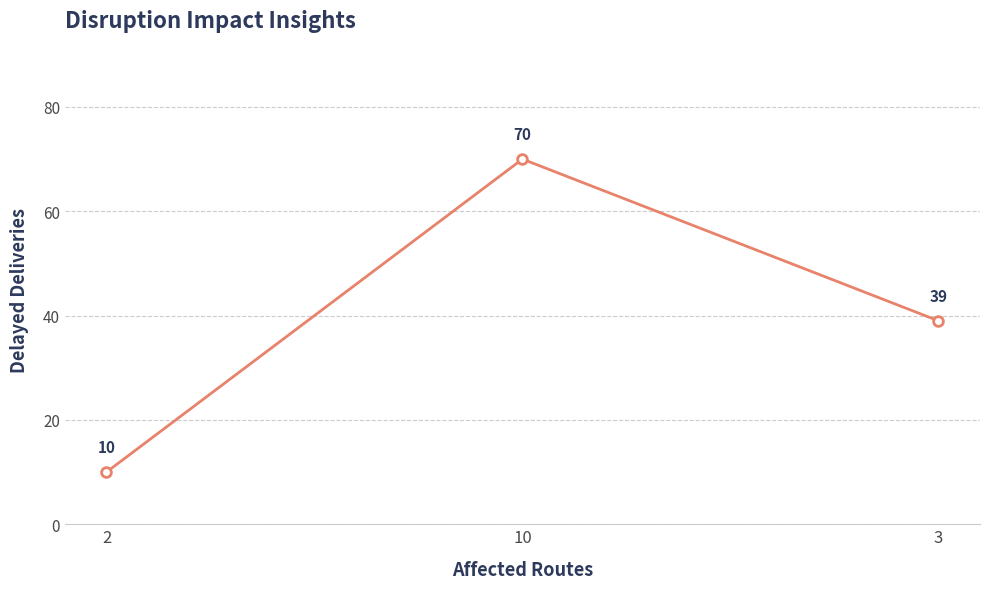

Reading left to right, extract all data points from this chart.

10	70	39